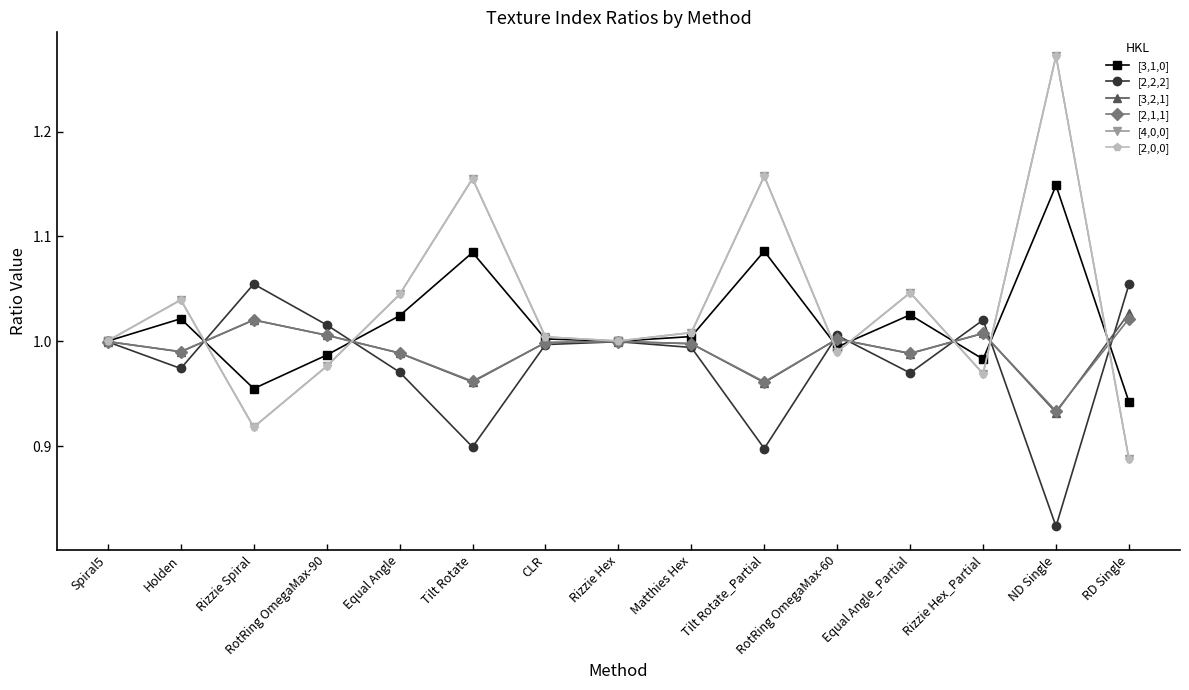

The value of [3,2,1] at Matthies Hex is 1.0. True or false?

True